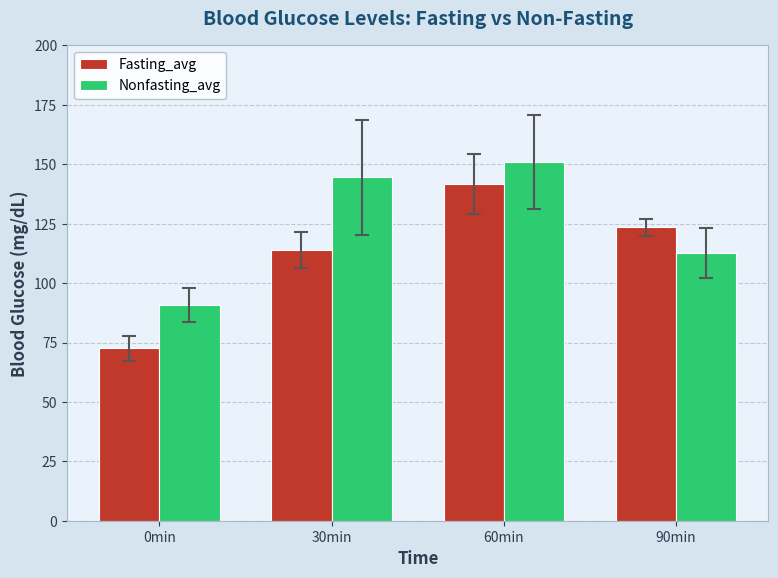

Reading left to right, what are all the values shown in this chart?

Fasting_avg: 72.5	113.8	141.8	123.5
Nonfasting_avg: 90.8	144.5	151.0	112.8